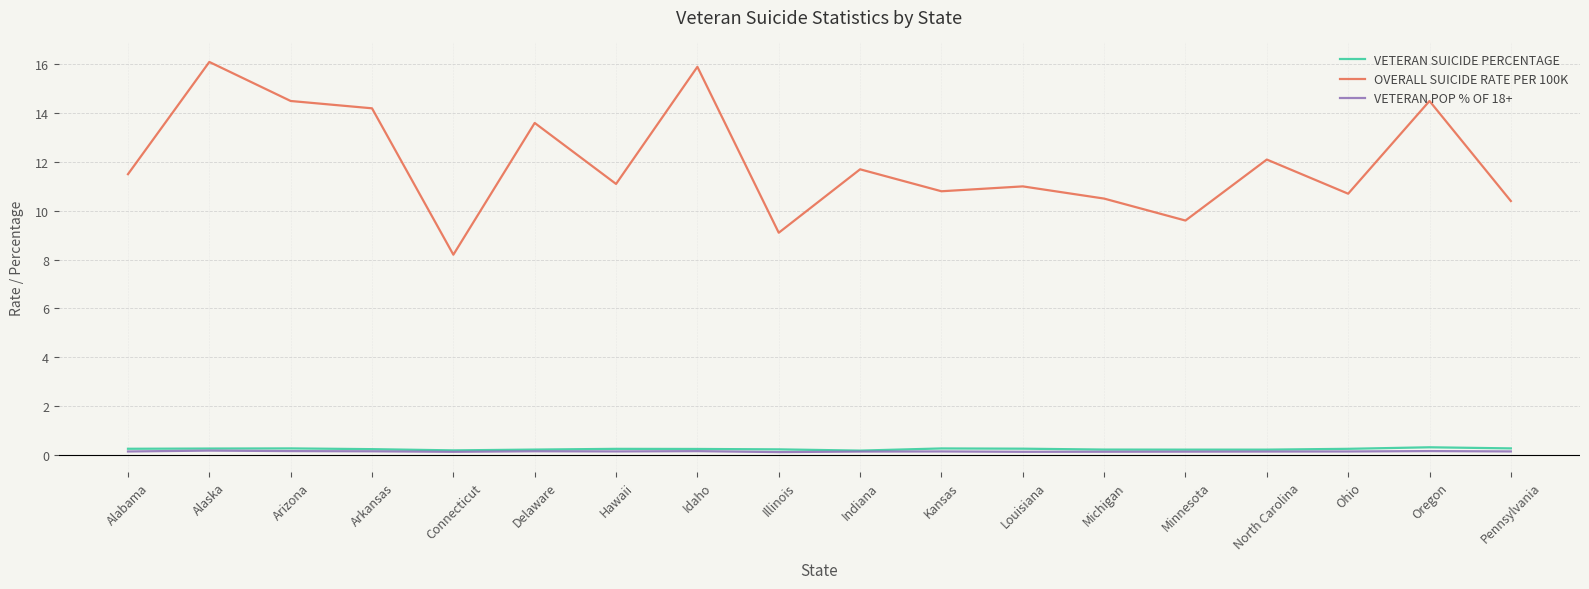

What is the greatest value displayed?

16.1